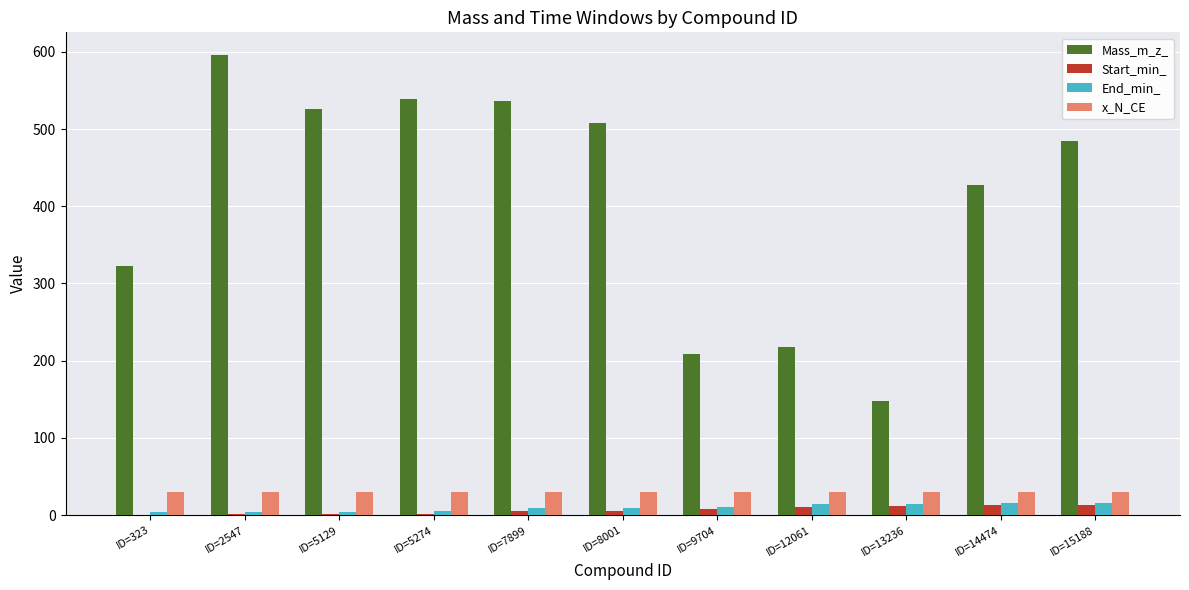

Is it true that Mass_m_z_ equals 315.9 at ID=12061?

False